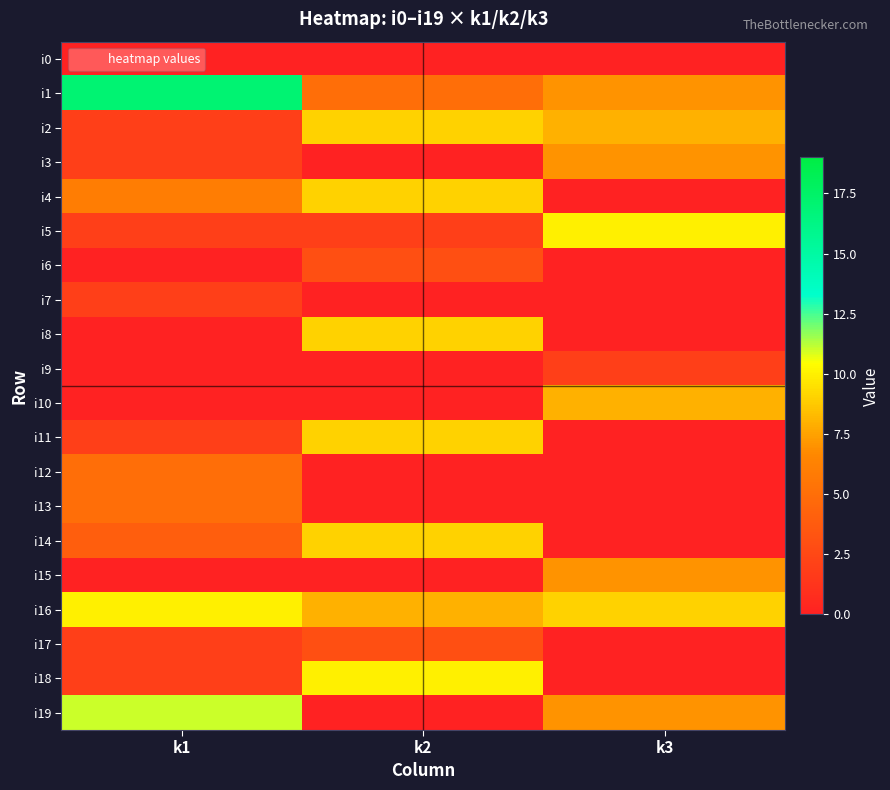

At which category is the sum across all series the highest?

k2